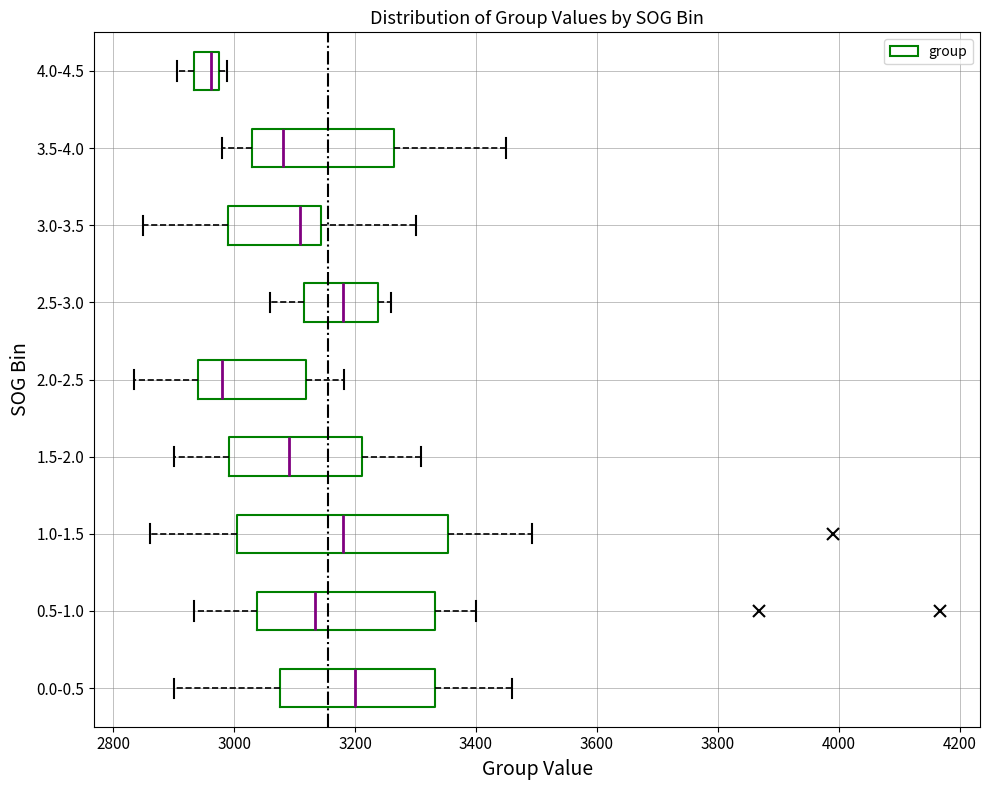

Reading bottom to top, read every box against the x-axis: the position of its median line, the range the box covers, and the ends of its whiskers. The values are not printed on the chart, so give them approximately, as read against the axis.

0.0-0.5: median 3200, box 3080 to 3340, whiskers 2900 to 3460
0.5-1.0: median 3140, box 3040 to 3340, whiskers 2940 to 3400
1.0-1.5: median 3180, box 3000 to 3360, whiskers 2860 to 3500
1.5-2.0: median 3100, box 3000 to 3220, whiskers 2900 to 3300
2.0-2.5: median 2980, box 2940 to 3120, whiskers 2840 to 3180
2.5-3.0: median 3180, box 3120 to 3240, whiskers 3060 to 3260
3.0-3.5: median 3100, box 2980 to 3140, whiskers 2860 to 3300
3.5-4.0: median 3080, box 3040 to 3260, whiskers 2980 to 3460
4.0-4.5: median 2960, box 2940 to 2980, whiskers 2900 to 2980 (just right of the box's right edge)